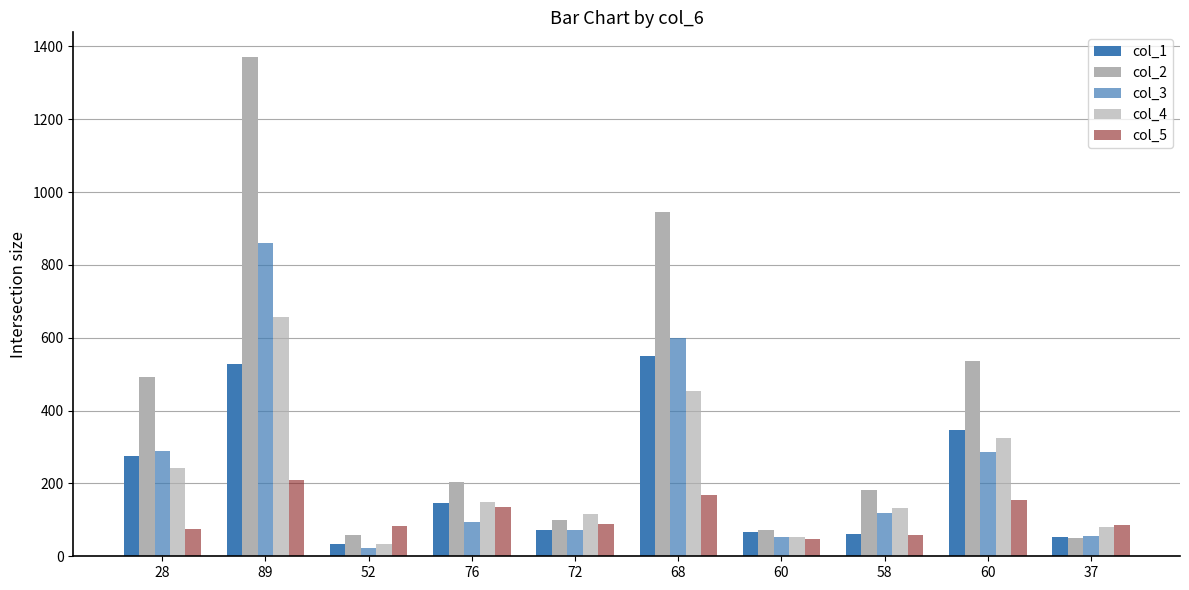

How many groups of bars are there?

10